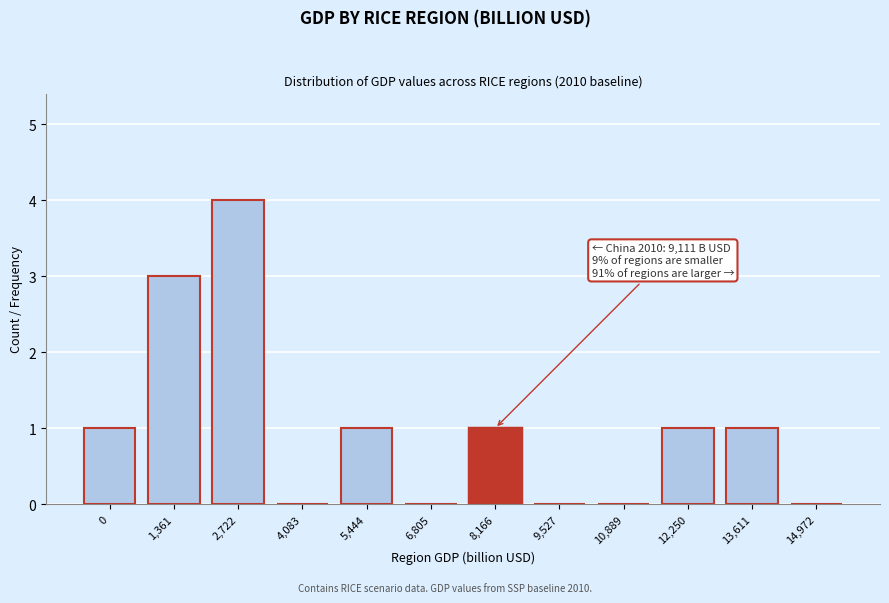

Reading right to left, transcribe all the data shown in this chart.

14,972=0	13,611=1	12,250=1	10,889=0	9,527=0	8,166=1	6,805=0	5,444=1	4,083=0	2,722=4	1,361=3	0=1